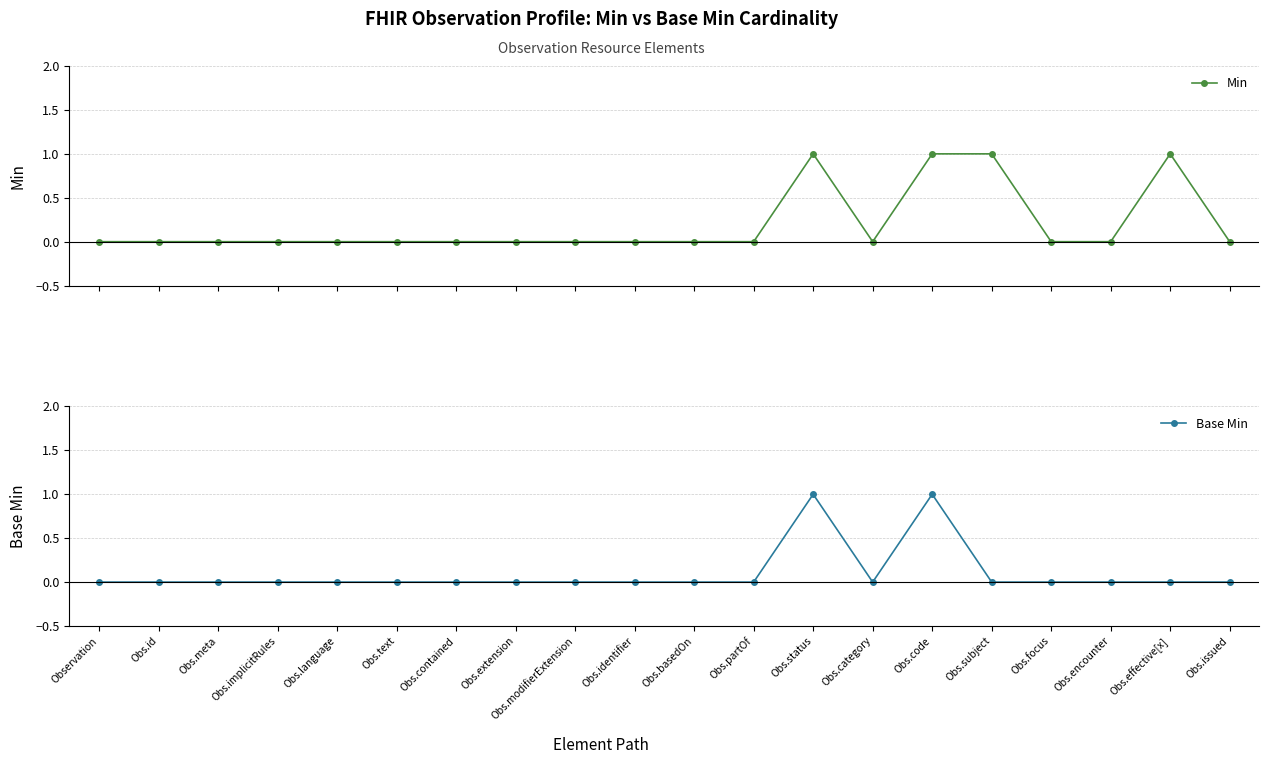

What position from the right is Obs.modifierExtension?

12